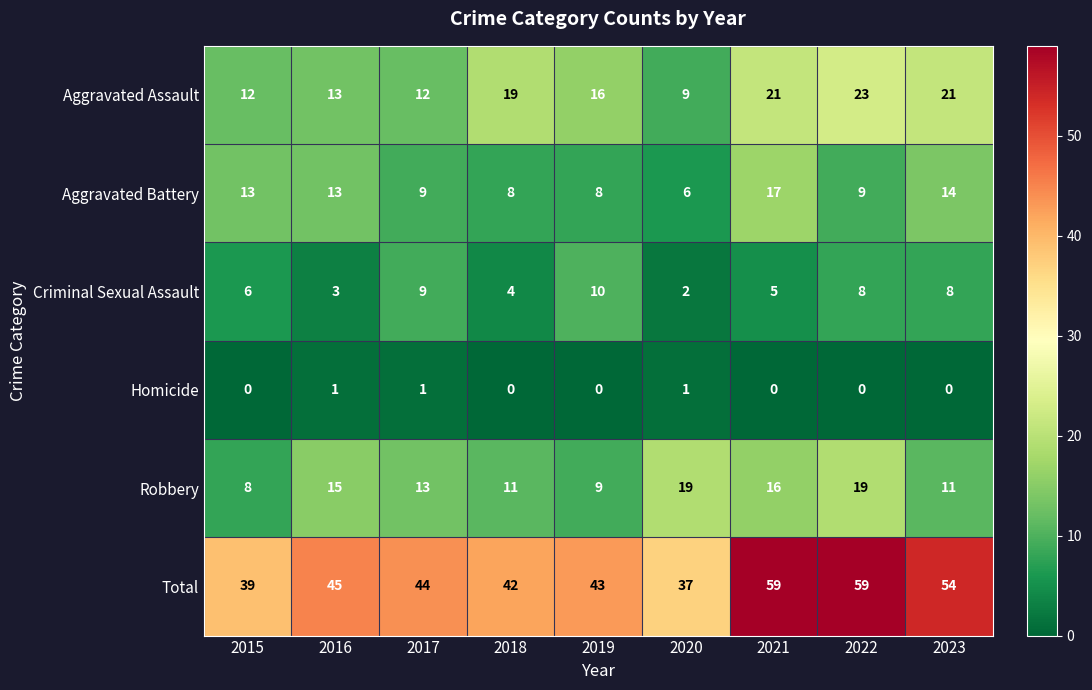

At how many categories does at least one series exceed 7?

9